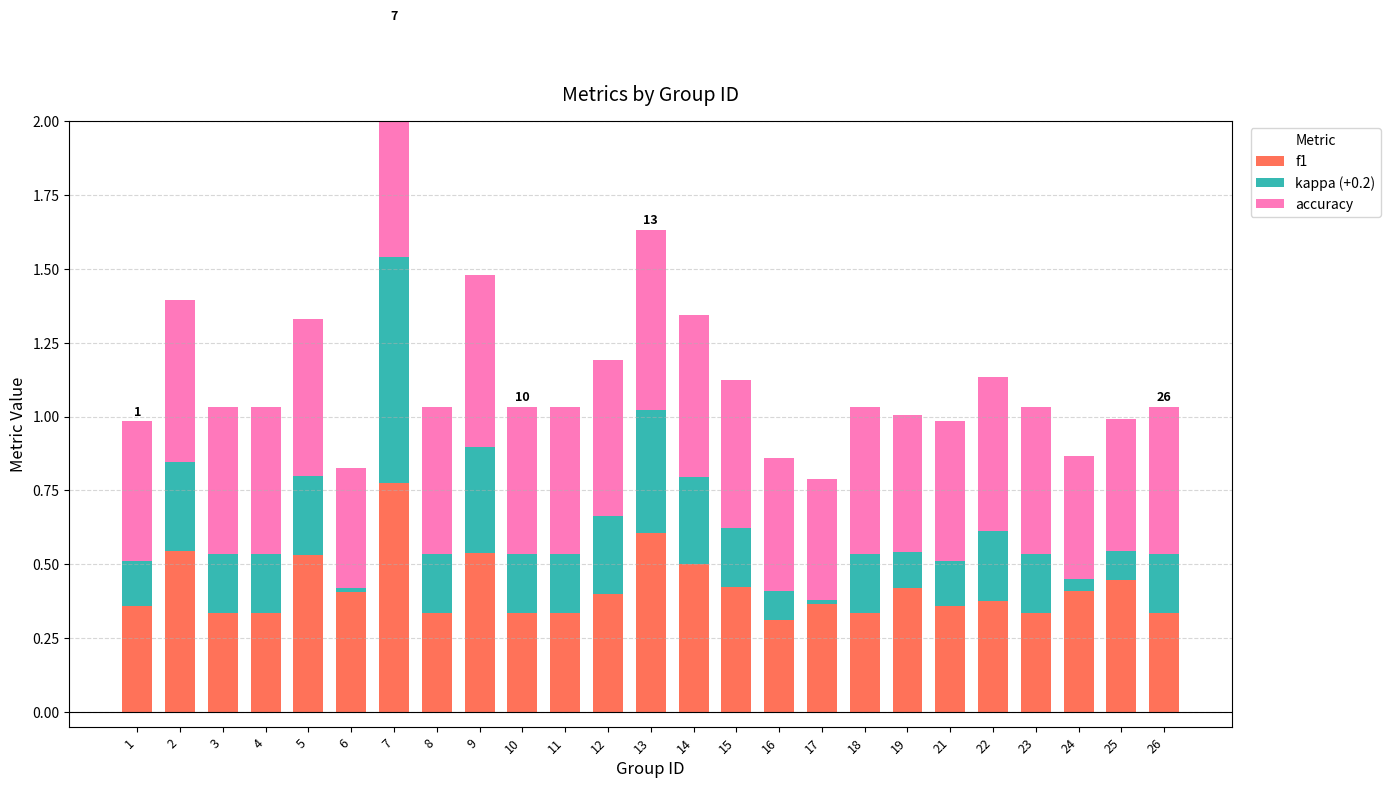

What is the value of the accuracy bar at the 9th from the left?

0.6